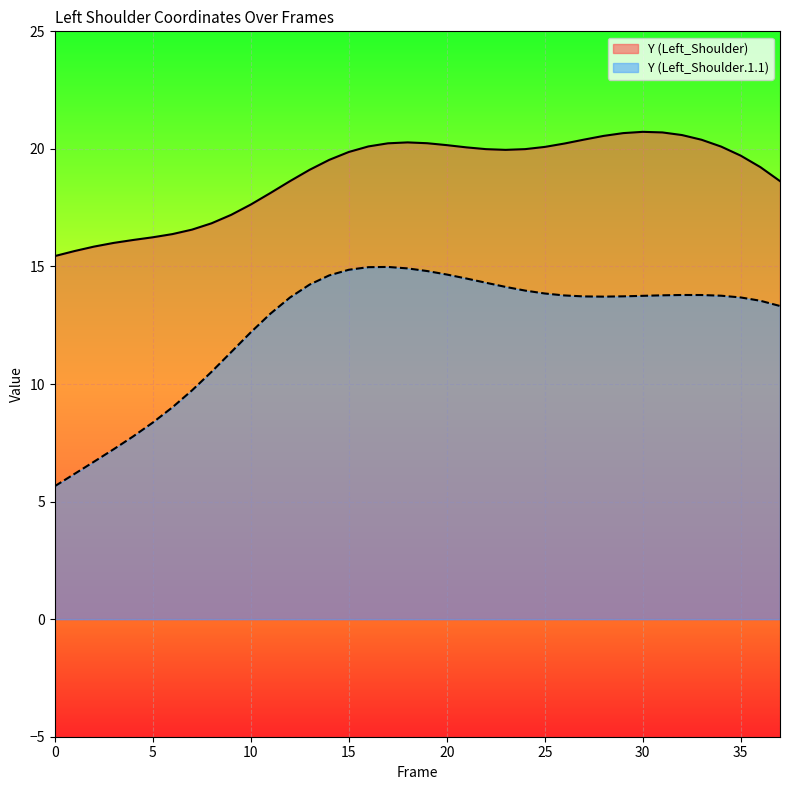

List the series in order of their overall mean, lowest first.

Y (Left_Shoulder.1.1), Y (Left_Shoulder)